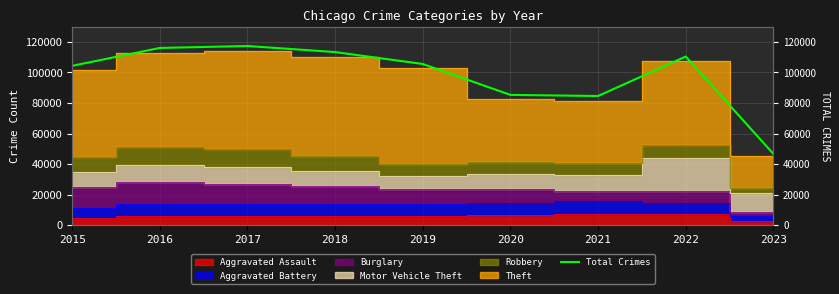

How many lines are shown in the chart?

1